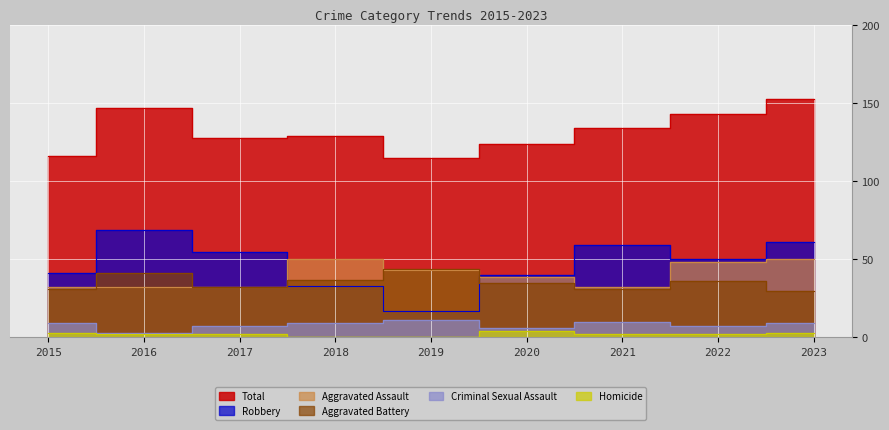

How many interior local peaks does the Aggravated Assault series have?

1